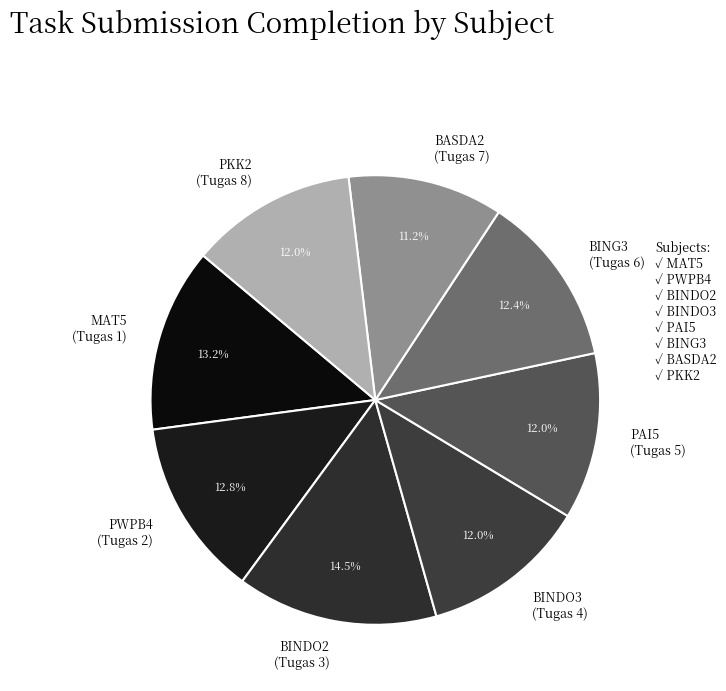

Which has a higher value, BINDO2 (Tugas 3) or BINDO3 (Tugas 4)?

BINDO2 (Tugas 3)